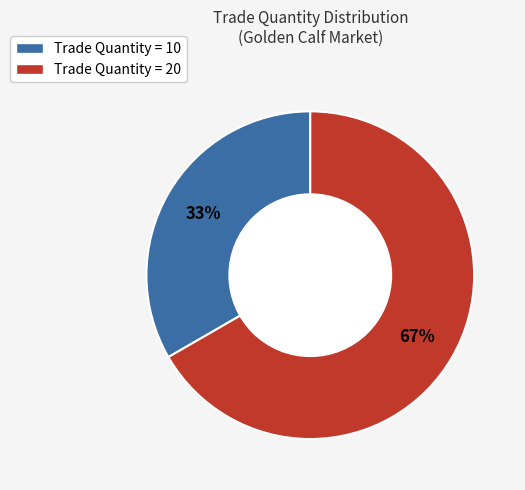

The Trade Quantity = 20 slice represents 67% of the pie. True or false?

True